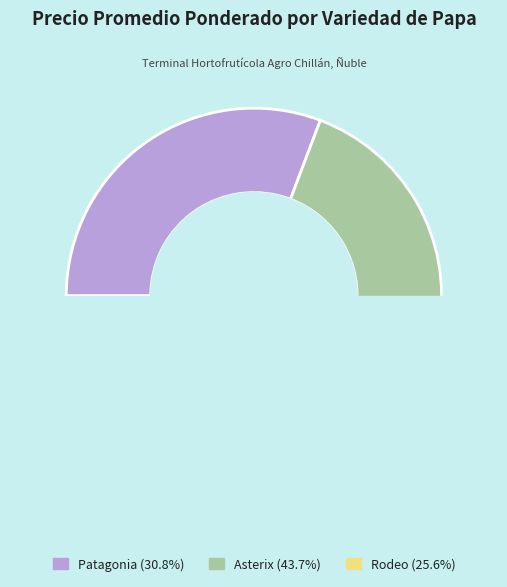

How many segments does this pie chart have?

3